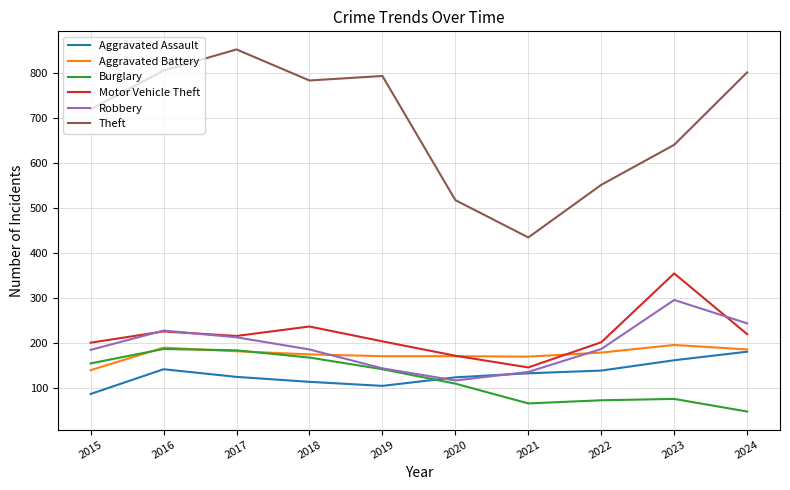

Is it true that Aggravated Battery equals 96 at 2022?

False